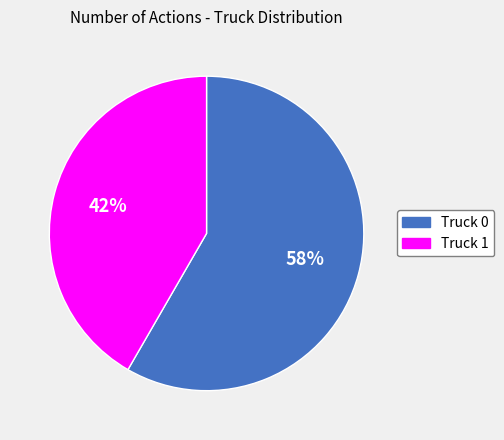

What percentage is the Truck 1 slice, to the nearest percent?

42%